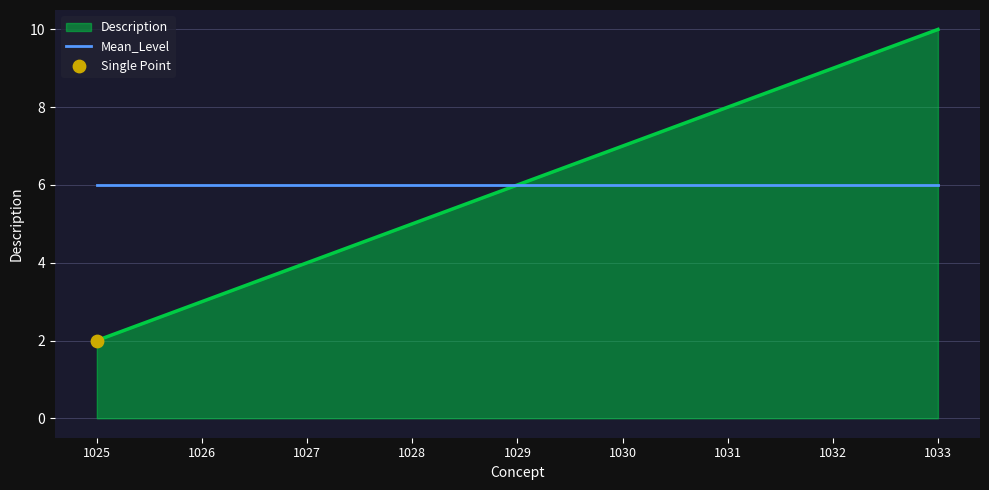

Which series has the largest range (max minus min)?

Description